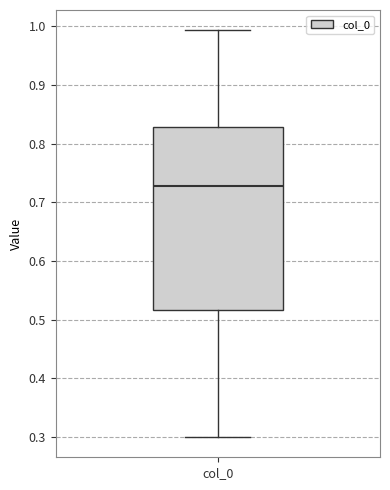

Read this box plot against the y-axis: the position of the median line, the range covered by the box, and the ends of both whiskers. The values are not printed on the chart, so give them approximately, as read against the axis.

median 0.73, box 0.52 to 0.83, whiskers 0.30 to 0.99